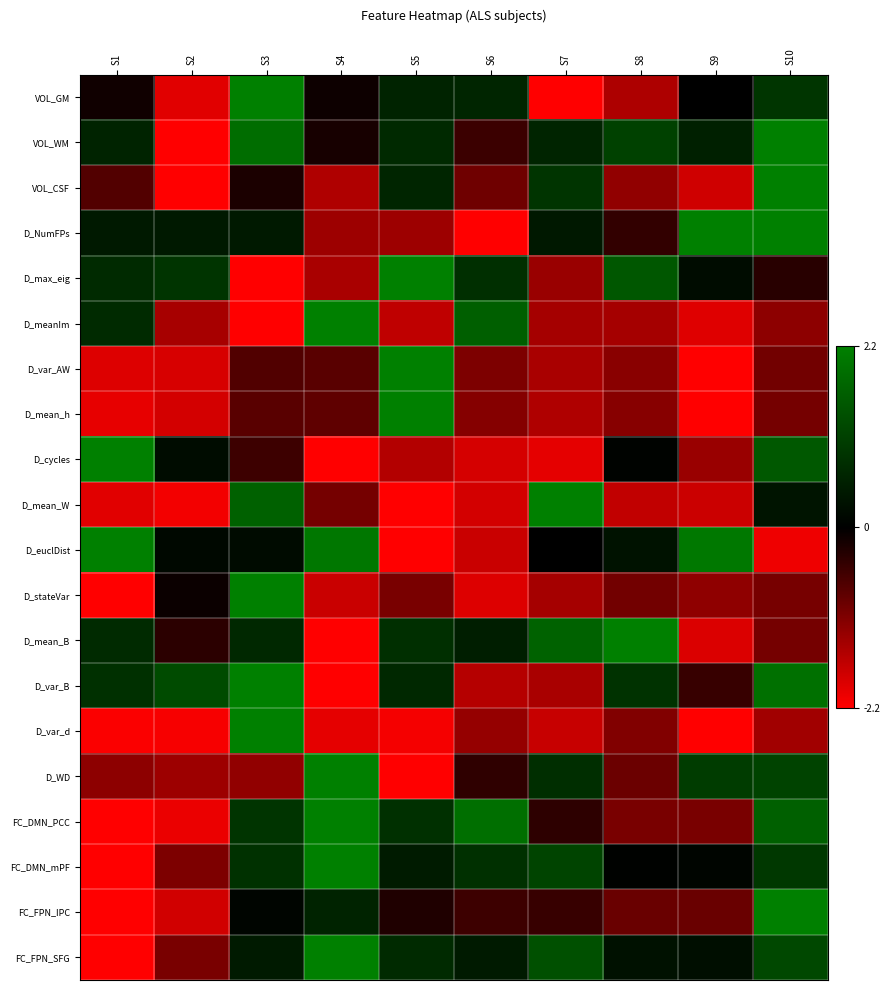

Reading right to left, extract all data points from this chart.

VOL_GM: S10=0.9	S9=-0.0	S8=-1.5	S7=-2.2	S6=0.6	S5=0.6	S4=-0.1	S3=2.2	S2=-1.9	S1=-0.1
VOL_WM: S10=2.2	S9=0.6	S8=1.1	S7=0.6	S6=-0.5	S5=0.7	S4=-0.2	S3=1.9	S2=-2.2	S1=0.6
VOL_CSF: S10=2.2	S9=-1.8	S8=-1.2	S7=0.9	S6=-1.0	S5=0.6	S4=-1.5	S3=-0.2	S2=-2.2	S1=-0.7
D_NumFPs: S10=2.2	S9=2.2	S8=-0.4	S7=0.4	S6=-2.2	S5=-1.3	S4=-1.3	S3=0.4	S2=0.4	S1=0.4
D_max_eig: S10=-0.3	S9=0.2	S8=1.5	S7=-1.3	S6=0.8	S5=2.2	S4=-1.5	S3=-2.2	S2=0.9	S1=0.7
D_meanIm: S10=-1.2	S9=-1.9	S8=-1.4	S7=-1.4	S6=1.6	S5=-1.6	S4=2.2	S3=-2.2	S2=-1.4	S1=0.7
D_var_AW: S10=-1.0	S9=-2.2	S8=-1.2	S7=-1.4	S6=-1.1	S5=2.2	S4=-0.8	S3=-0.7	S2=-1.9	S1=-1.9
D_mean_h: S10=-1.0	S9=-2.2	S8=-1.2	S7=-1.5	S6=-1.1	S5=2.2	S4=-0.8	S3=-0.8	S2=-1.8	S1=-2.0
D_cycles: S10=1.5	S9=-1.3	S8=0.1	S7=-2.0	S6=-1.8	S5=-1.5	S4=-2.2	S3=-0.5	S2=0.2	S1=2.2
D_mean_W: S10=0.3	S9=-1.7	S8=-1.7	S7=2.2	S6=-1.8	S5=-2.2	S4=-1.0	S3=1.7	S2=-2.1	S1=-1.9
D_euclDist: S10=-2.1	S9=2.1	S8=0.3	S7=0.0	S6=-1.7	S5=-2.2	S4=2.0	S3=0.2	S2=0.1	S1=2.2
D_stateVar: S10=-1.0	S9=-1.2	S8=-1.0	S7=-1.4	S6=-1.9	S5=-1.0	S4=-1.7	S3=2.2	S2=-0.1	S1=-2.2
D_mean_B: S10=-1.0	S9=-1.9	S8=2.2	S7=1.7	S6=0.5	S5=0.8	S4=-2.2	S3=0.7	S2=-0.4	S1=0.7
D_var_B: S10=1.9	S9=-0.5	S8=0.9	S7=-1.5	S6=-1.6	S5=0.7	S4=-2.2	S3=2.2	S2=1.3	S1=0.8
D_var_d: S10=-1.4	S9=-2.2	S8=-1.1	S7=-1.7	S6=-1.3	S5=-2.1	S4=-2.0	S3=2.2	S2=-2.1	S1=-2.2
D_WD: S10=1.2	S9=1.0	S8=-0.9	S7=0.8	S6=-0.4	S5=-2.2	S4=2.2	S3=-1.2	S2=-1.3	S1=-1.2
FC_DMN_PCC: S10=1.7	S9=-1.0	S8=-1.0	S7=-0.4	S6=1.9	S5=0.8	S4=2.2	S3=0.9	S2=-2.0	S1=-2.2
FC_DMN_mPF: S10=1.0	S9=0.1	S8=0.0	S7=1.2	S6=0.8	S5=0.5	S4=2.2	S3=0.8	S2=-1.1	S1=-2.2
FC_FPN_IPC: S10=2.2	S9=-0.9	S8=-0.9	S7=-0.5	S6=-0.5	S5=-0.3	S4=0.6	S3=0.1	S2=-1.8	S1=-2.2
FC_FPN_SFG: S10=1.2	S9=0.2	S8=0.3	S7=1.4	S6=0.5	S5=0.7	S4=2.2	S3=0.5	S2=-1.0	S1=-2.2